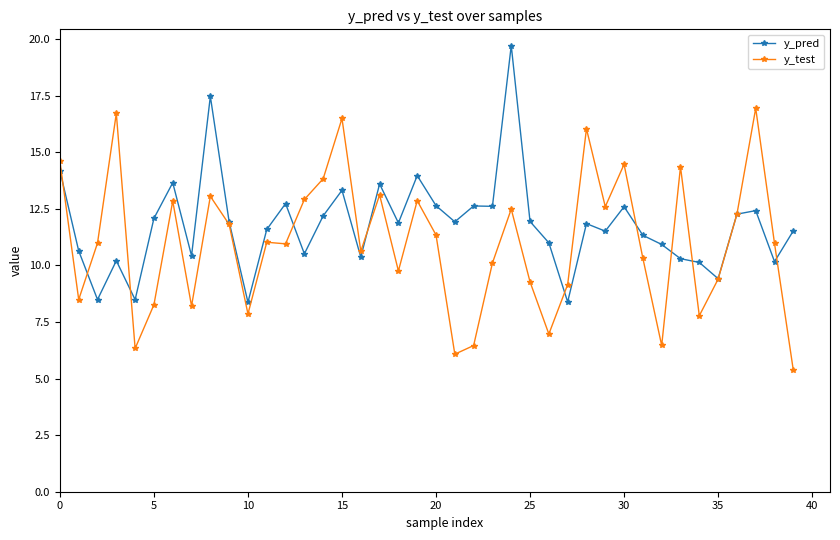

What is the value of the y_pred point at the 3rd from the left?

8.5